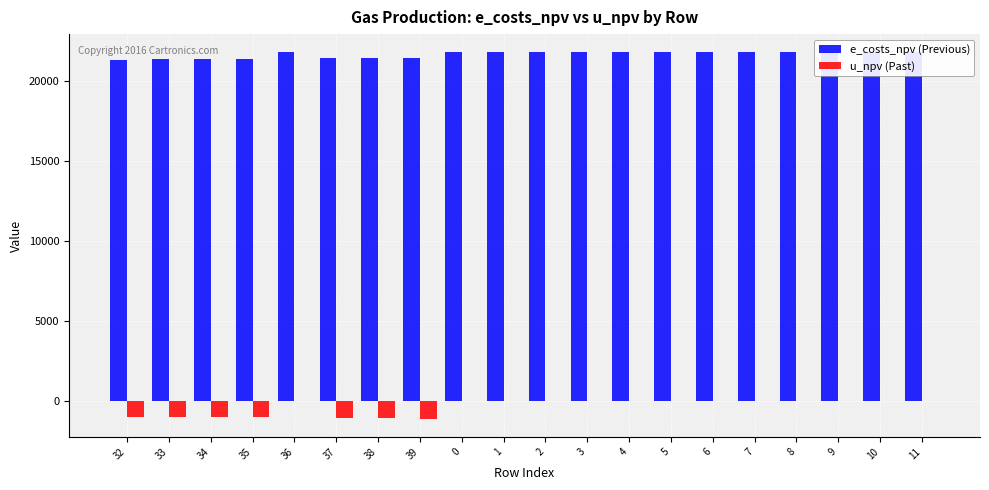

What is the greatest value displayed?

21786